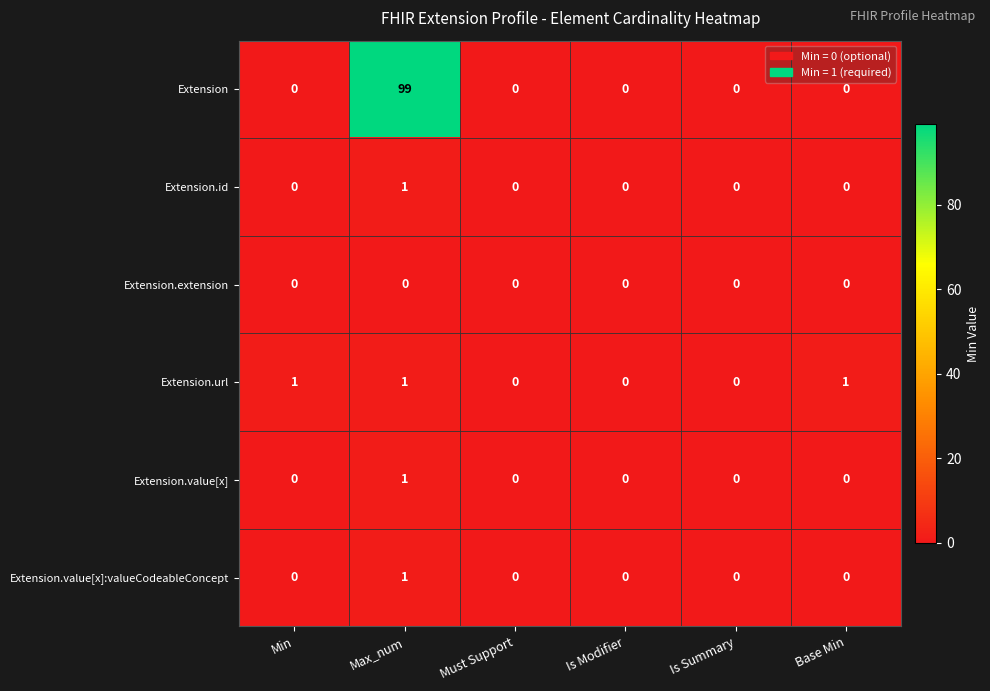

What is the maximum value shown in the chart?

99